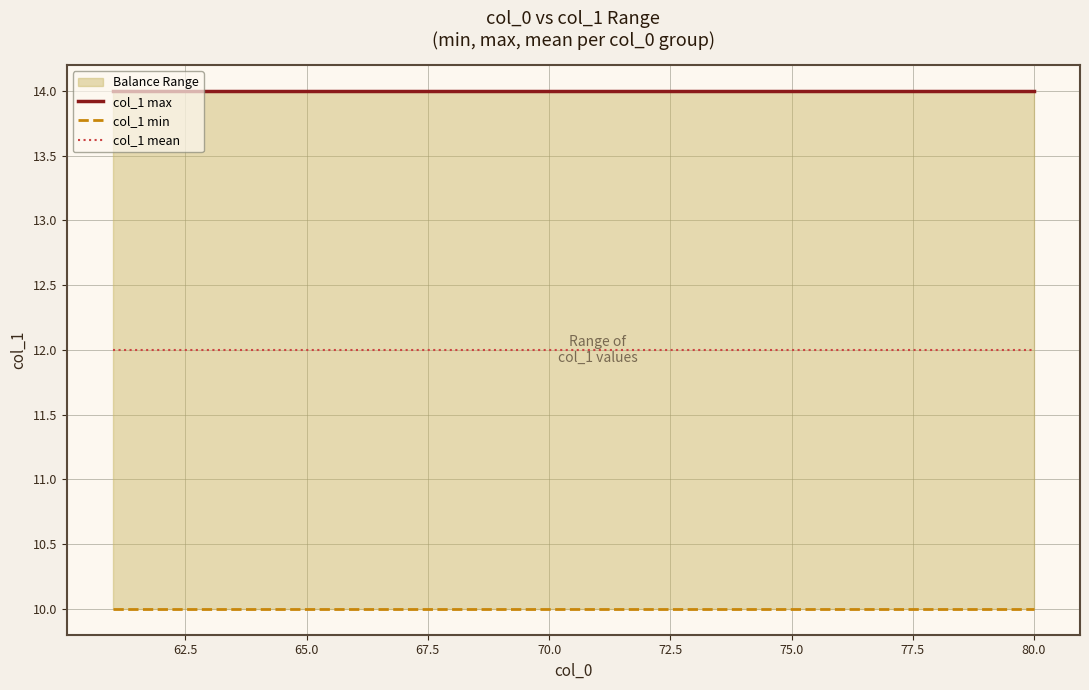

What is the lowest value of the col_1 min series?

10